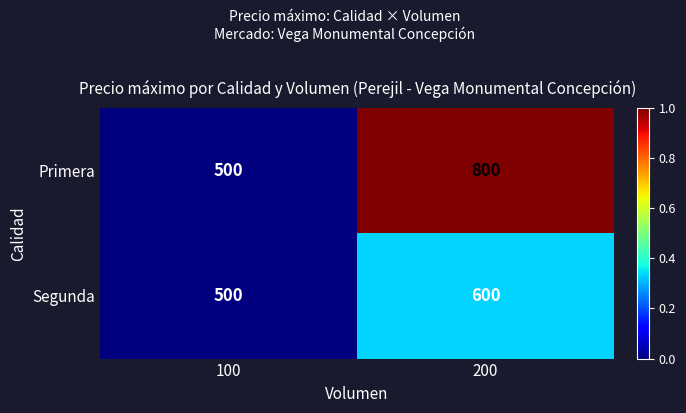

Reading right to left, transcribe all the data shown in this chart.

Primera: 800	500
Segunda: 600	500